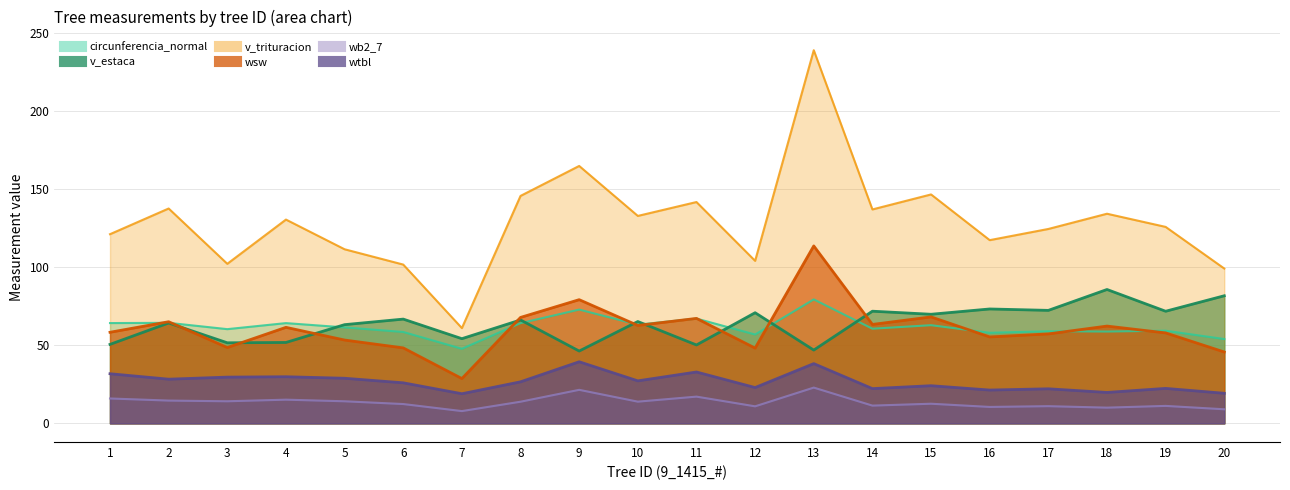

Reading left to right, what are all the values shown in this chart?

circunferencia_normal: 64.2	64.4	60.3	64.2	61.4	58.5	47.8	64.2	72.8	63.2	67.1	56.9	79.4	60.6	62.9	58.0	59.0	58.8	59.3	54.0
v_estaca: 50.6	64.3	51.6	51.8	63.2	66.8	54.2	66.2	46.3	65.2	50.2	70.8	46.9	71.8	69.8	73.2	72.3	85.7	71.8	81.7
v_trituracion: 121.1	137.6	102.2	130.5	111.5	101.7	61.0	145.6	164.8	132.8	141.7	104.0	238.9	137.0	146.6	117.3	124.5	134.2	125.8	99.1
wsw: 58.3	65.1	48.5	61.5	53.4	48.3	28.7	67.8	79.2	62.7	67.2	48.2	113.6	63.3	68.2	55.3	57.3	62.3	57.9	45.7
wb2_7: 15.9	14.6	14.2	15.2	14.1	12.4	7.9	13.9	21.5	13.9	17.1	10.9	22.9	11.4	12.6	10.5	11.0	10.1	11.2	9.0
wtbl: 31.8	28.3	29.6	29.9	28.9	26.0	19.0	26.6	39.4	27.2	32.9	22.9	38.3	22.2	24.1	21.3	22.1	19.8	22.4	19.3